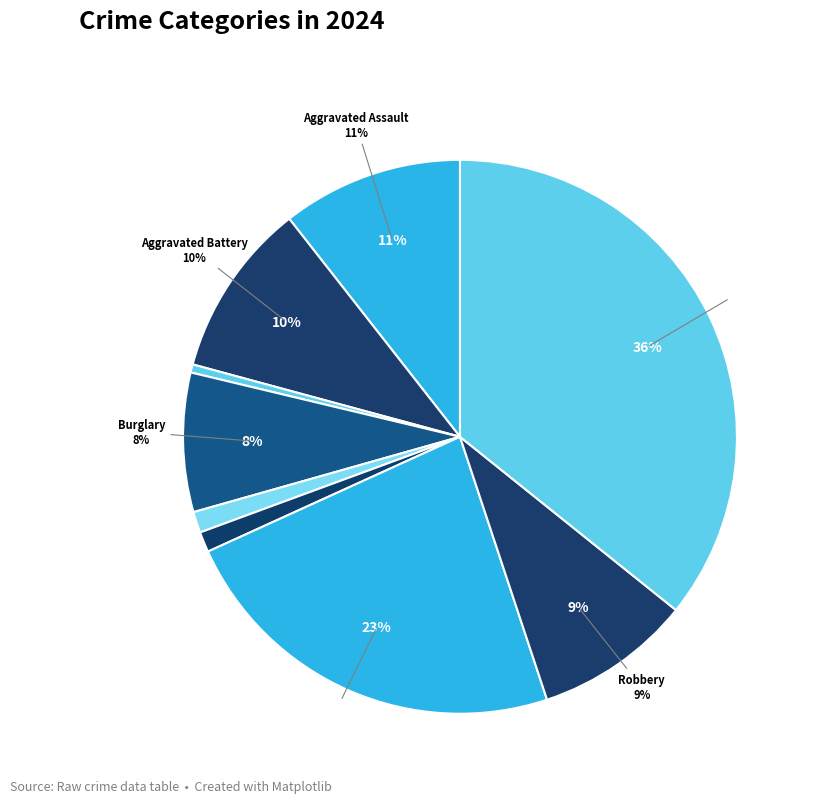

Is Homicide the majority of the pie?

No